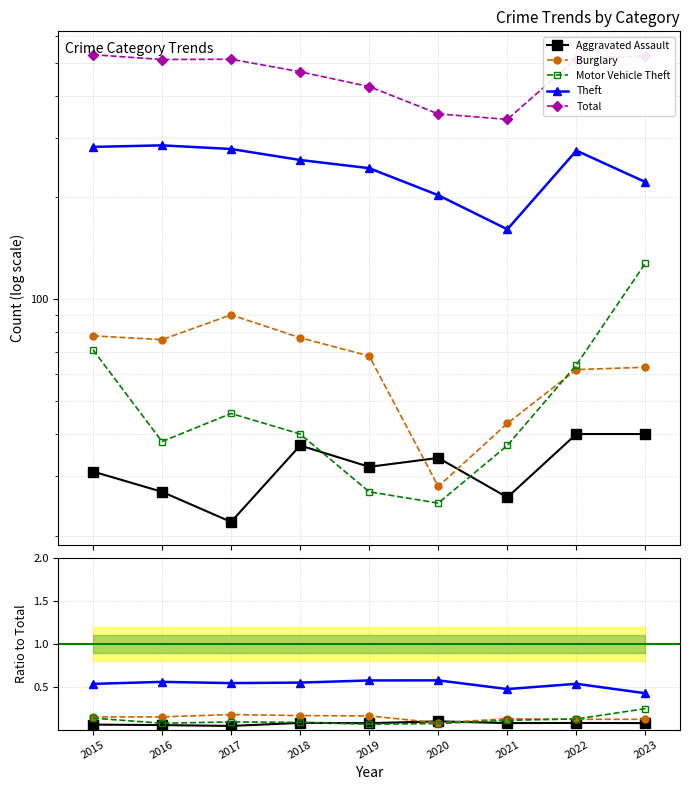

True or false: Theft and Burglary cross at least once.

False